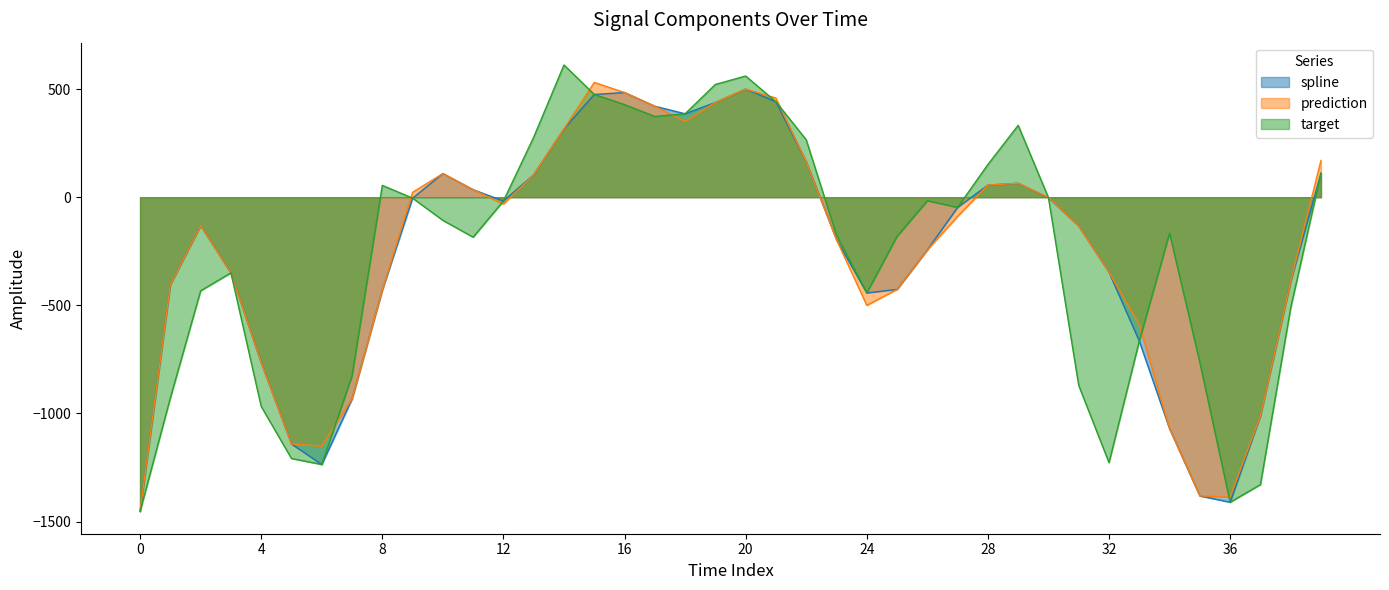

The prediction series shows -1.3 at 30. True or false?

False